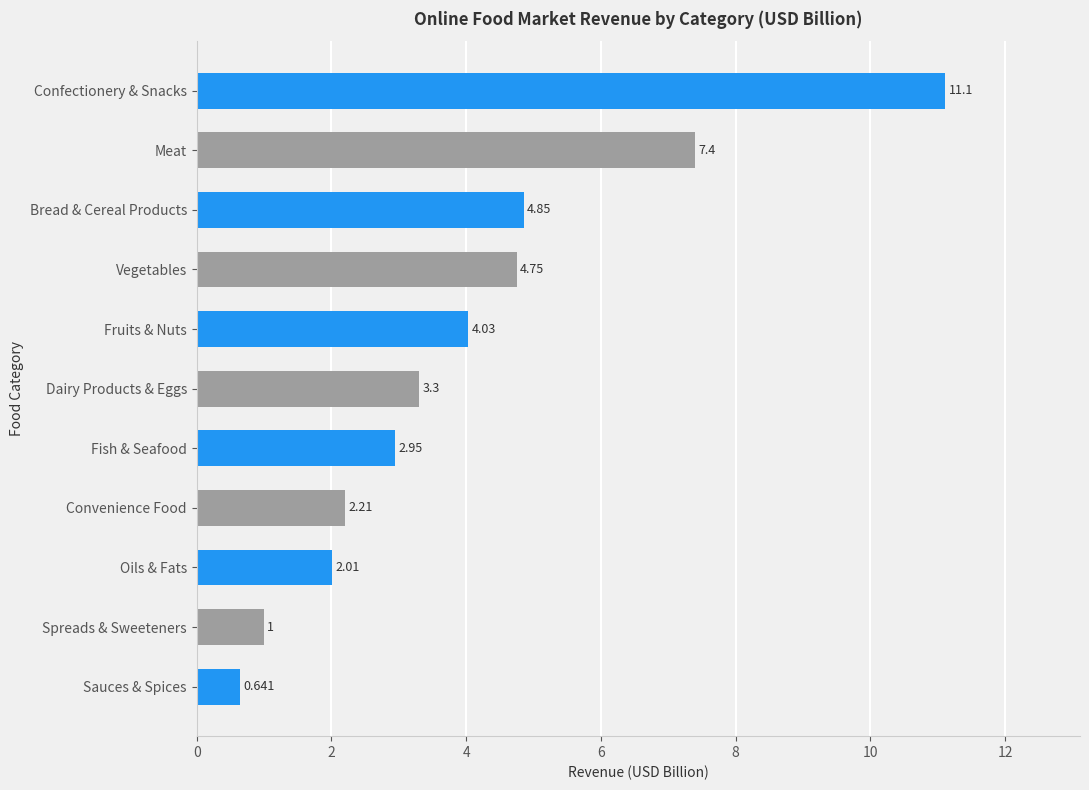

Rank the categories by value from highest to lowest.

Confectionery & Snacks, Meat, Bread & Cereal Products, Vegetables, Fruits & Nuts, Dairy Products & Eggs, Fish & Seafood, Convenience Food, Oils & Fats, Spreads & Sweeteners, Sauces & Spices